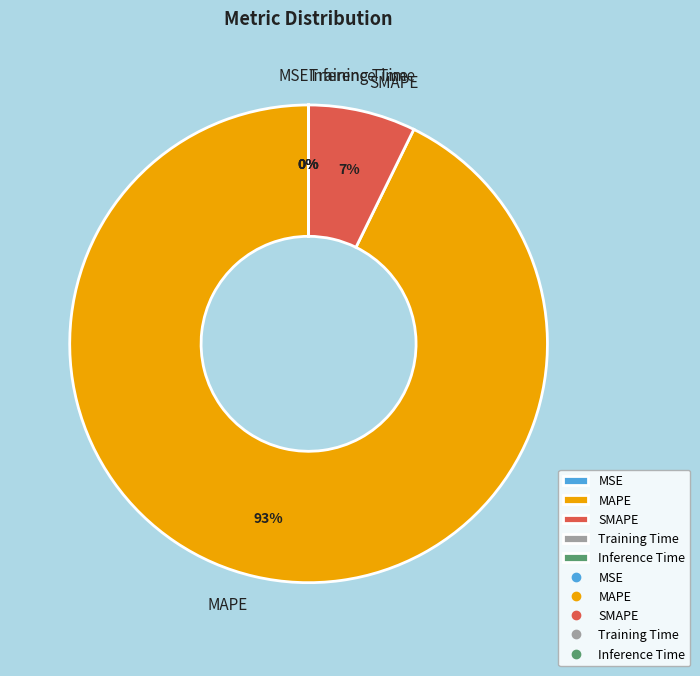

Is there any slice that represents more than half of the pie?

Yes